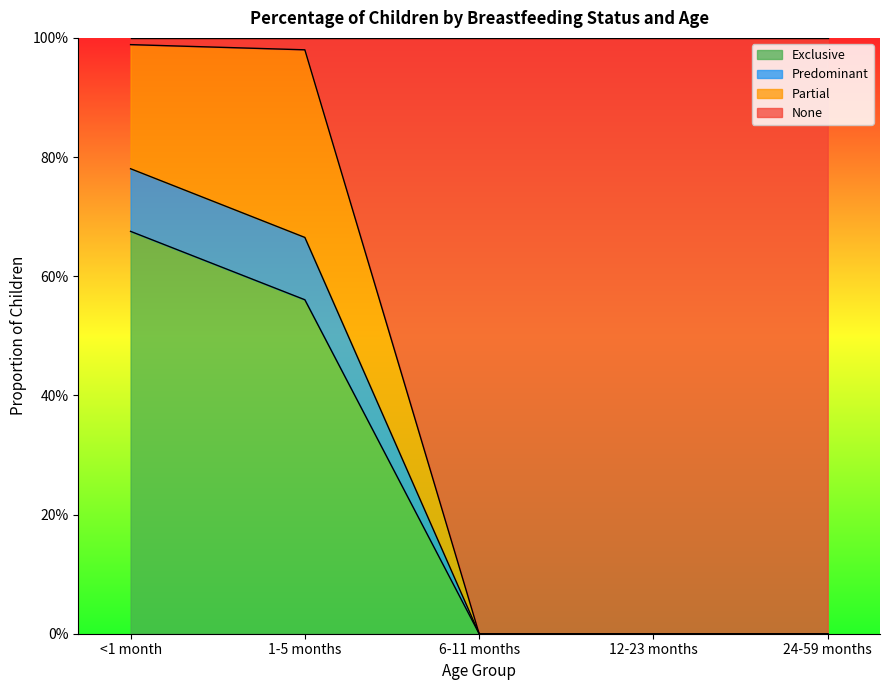

True or false: None has more than 2 points higher than both neighbors.

False